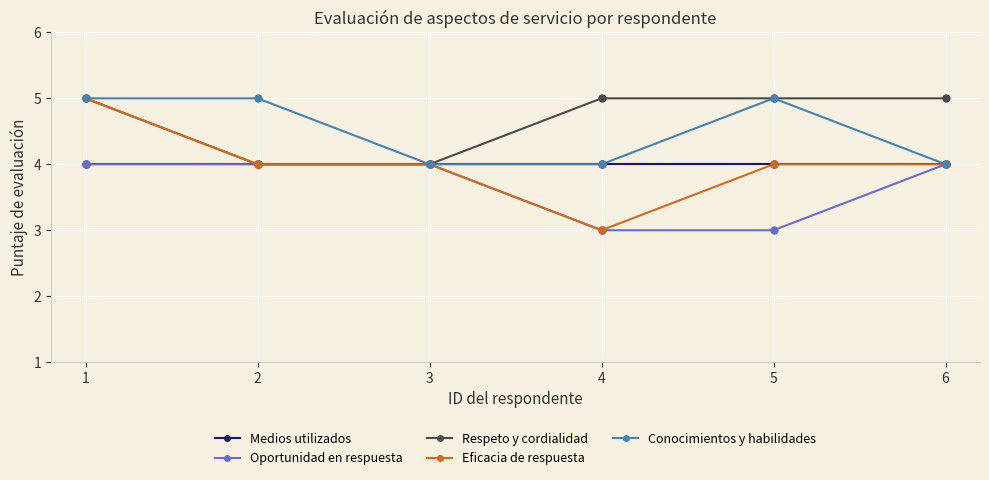

Count the Respeto y cordialidad values in the range 4 to 5.

6